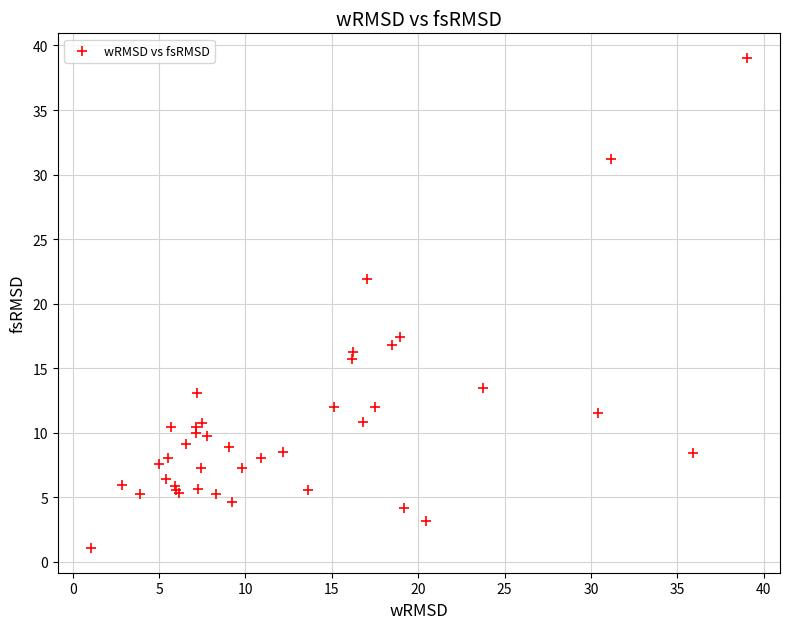

What Y value in the scatter plot is closest to 20?

21.9